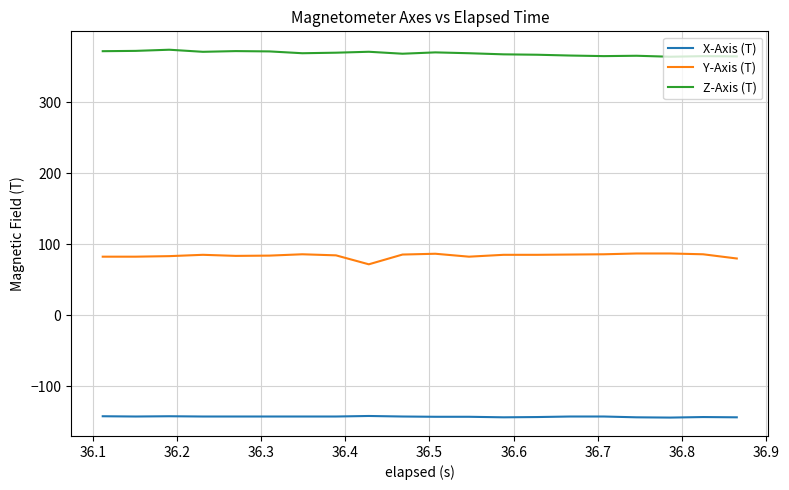

Rank the series by their maximum value, from lowest to highest.

X-Axis (T), Y-Axis (T), Z-Axis (T)